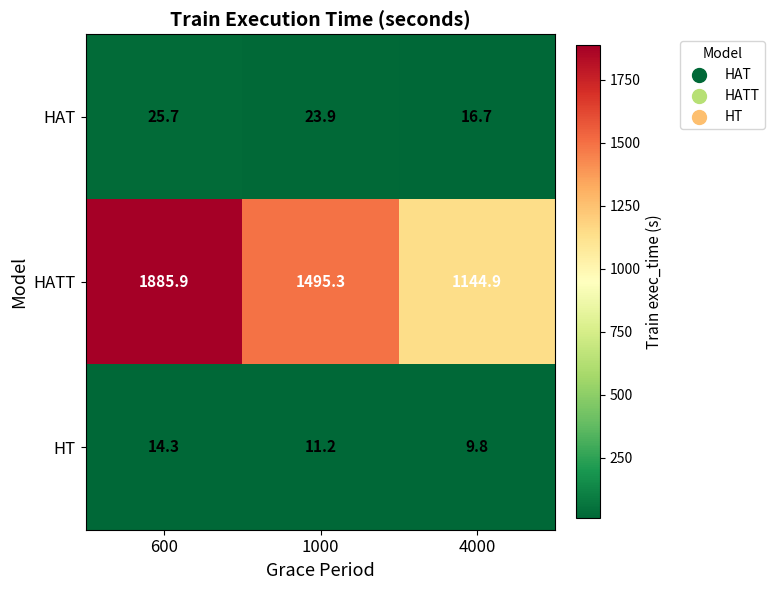

Which series has the largest range (max minus min)?

HATT